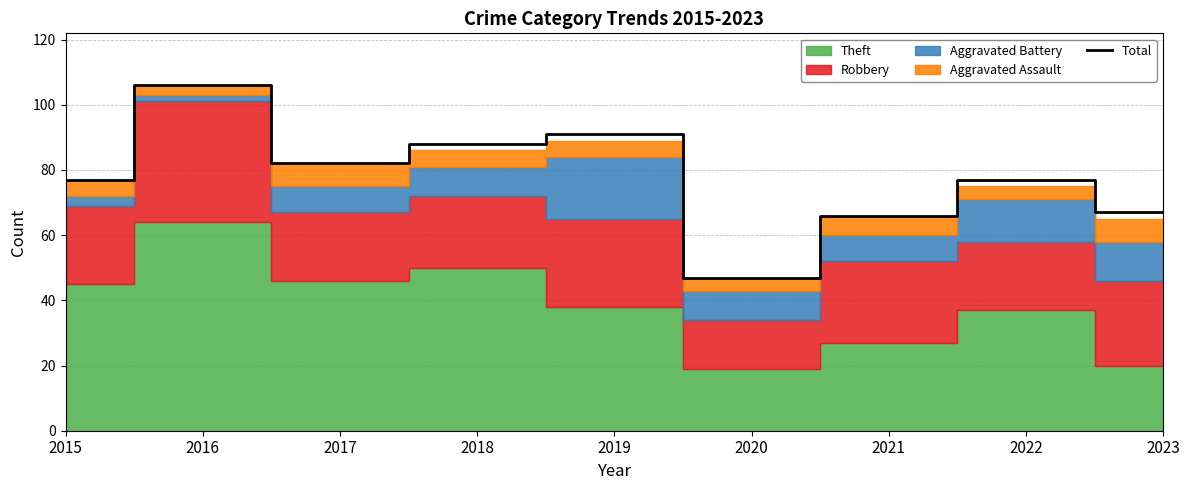

Reading left to right, extract all data points from this chart.

77	106	82	88	91	47	66	77	67